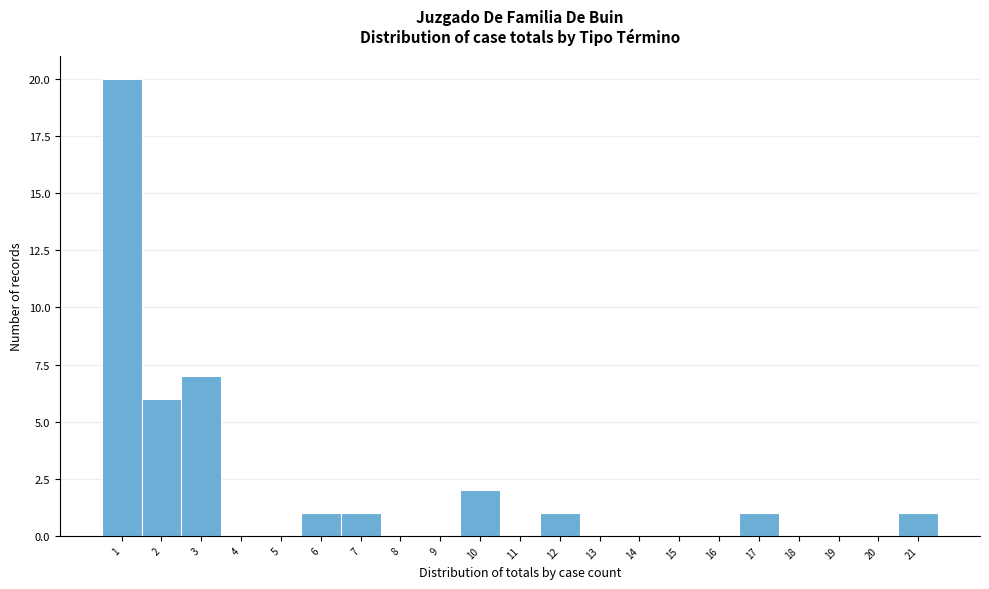

Reading left to right, list every bar in this chart as the range it spans on the x-axis followed by its height. The values are not printed on the chart, so give them approximately, as read against the axis.

0.5 to 1.5: 20
1.5 to 2.5: 6
2.5 to 3.5: 7
3.5 to 4.5: 0
4.5 to 5.5: 0
5.5 to 6.5: 1
6.5 to 7.5: 1
7.5 to 8.5: 0
8.5 to 9.5: 0
9.5 to 10.5: 2
10.5 to 11.5: 0
11.5 to 12.5: 1
12.5 to 13.5: 0
13.5 to 14.5: 0
14.5 to 15.5: 0
15.5 to 16.5: 0
16.5 to 17.5: 1
17.5 to 18.5: 0
18.5 to 19.5: 0
19.5 to 20.5: 0
20.5 to 21.5: 1